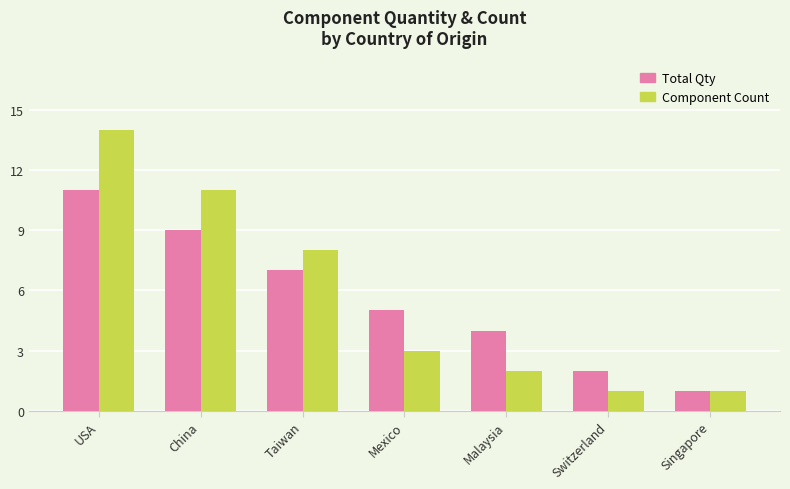

How many values in the Total Qty series are below 5?

3